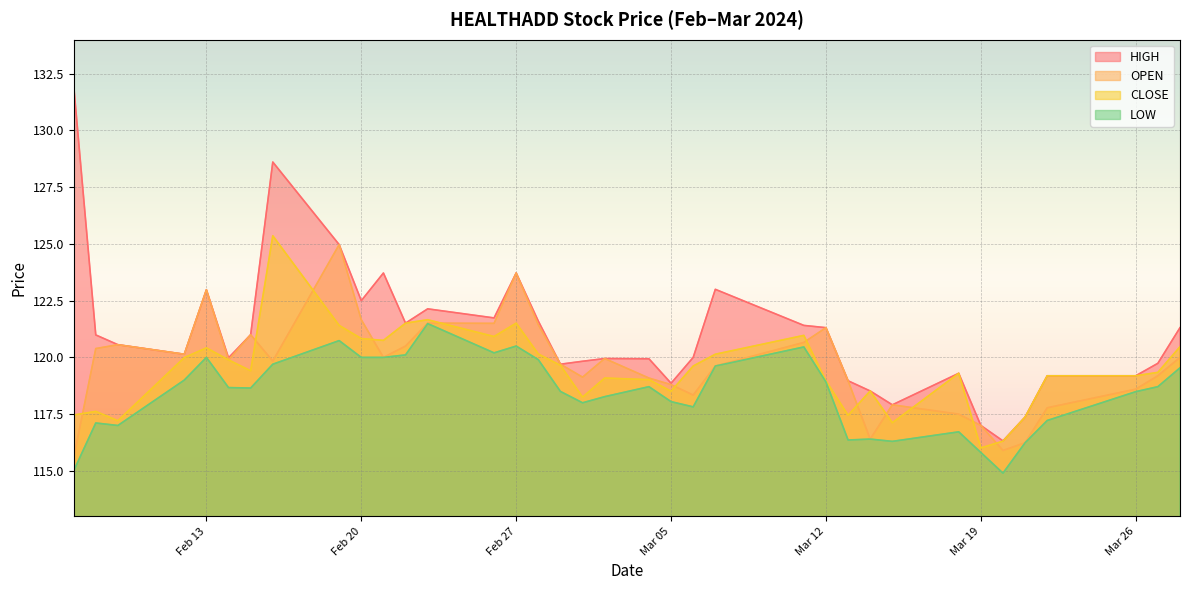

In OPEN, how many points are higher than both neighbors (excluding endpoints)?

9